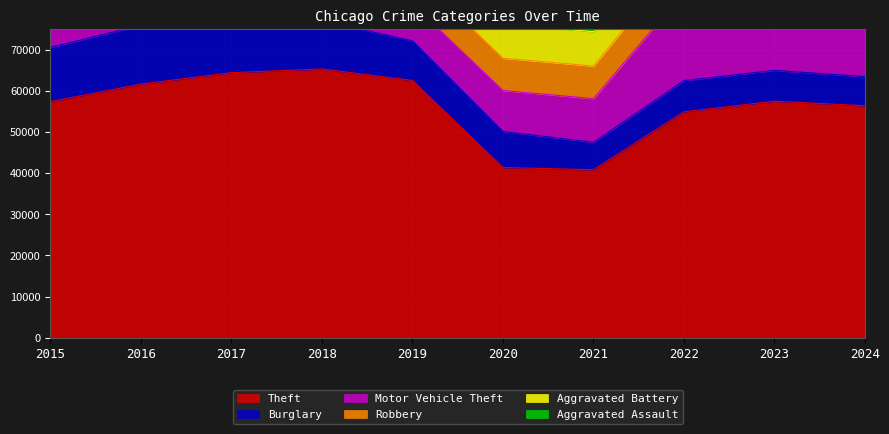

True or false: Aggravated Battery has a value of 4416 at 2024.

False